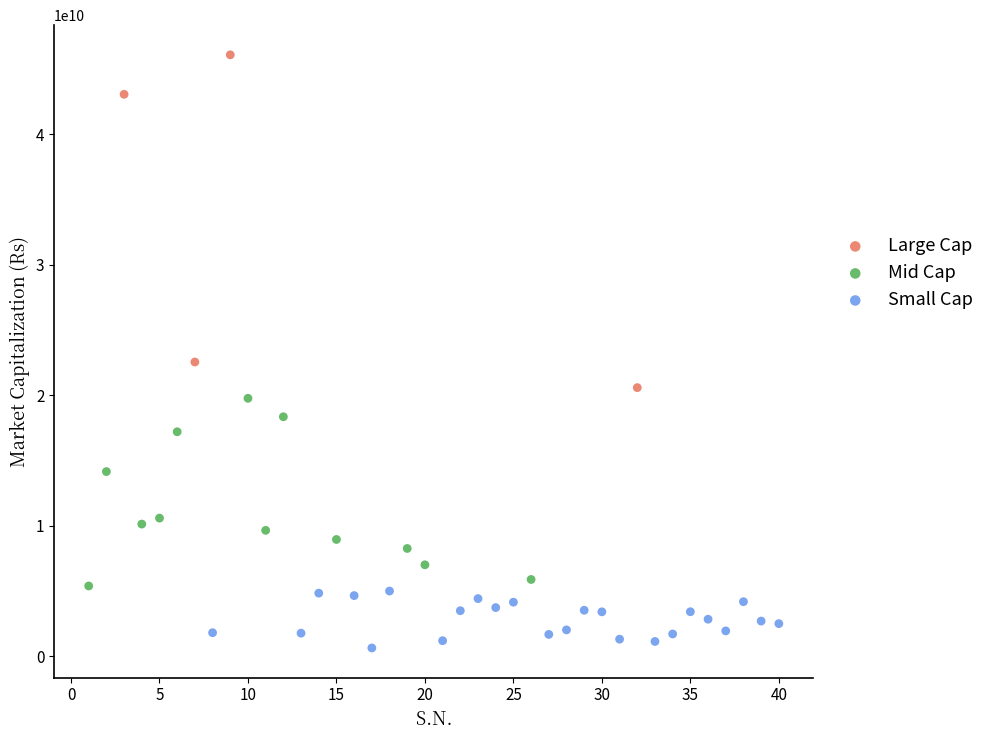

Which series reaches the maximum Y coordinate?

Large Cap